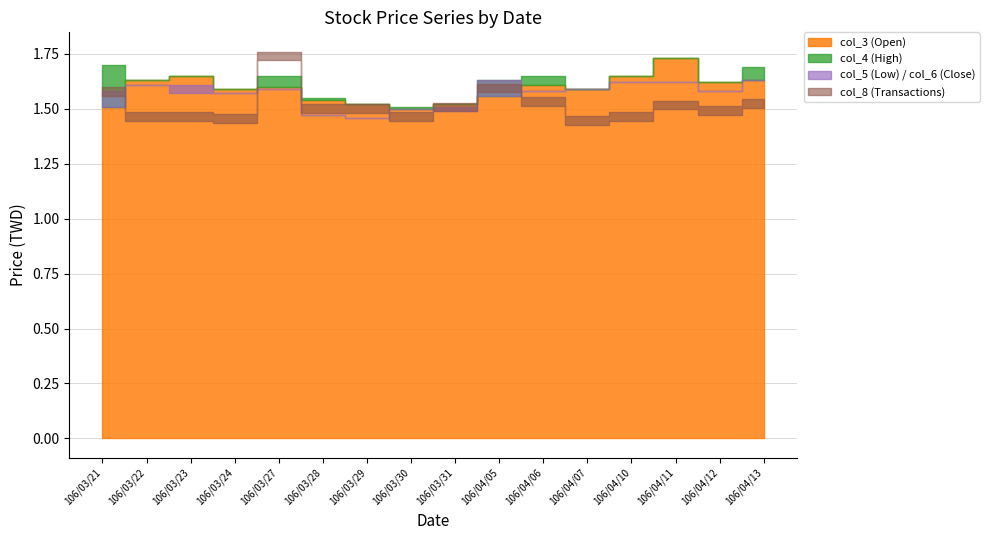

Where is col_3 (Open) nearest to the value 1?

106/03/30